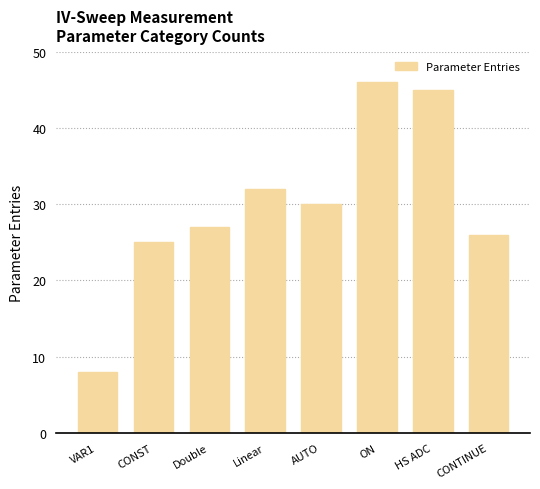

How many distinct data groups are displayed?

1